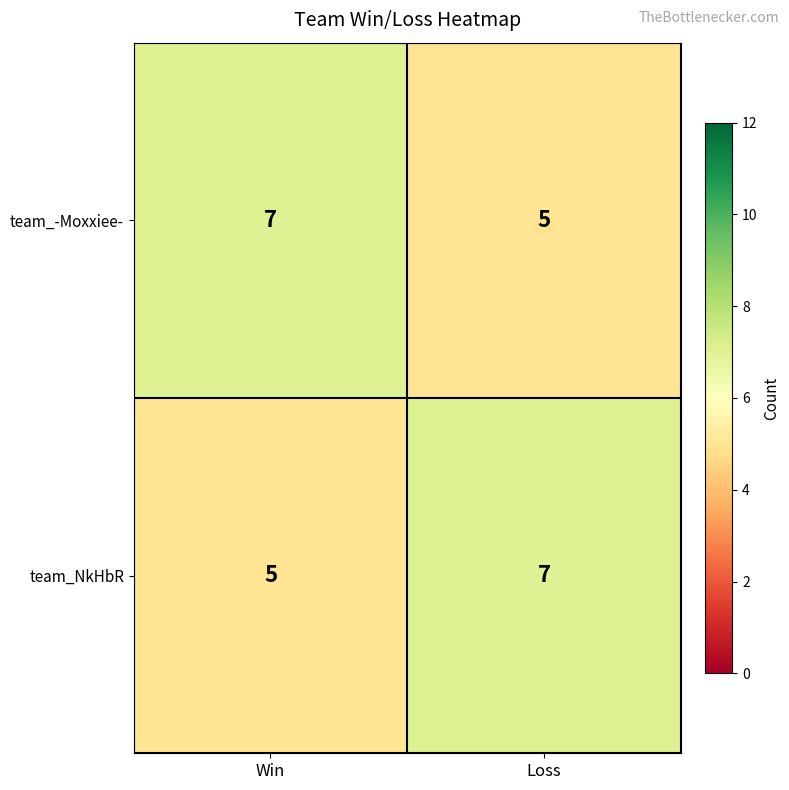

List the labels in order of team_-Moxxiee- value, smallest first.

Loss, Win